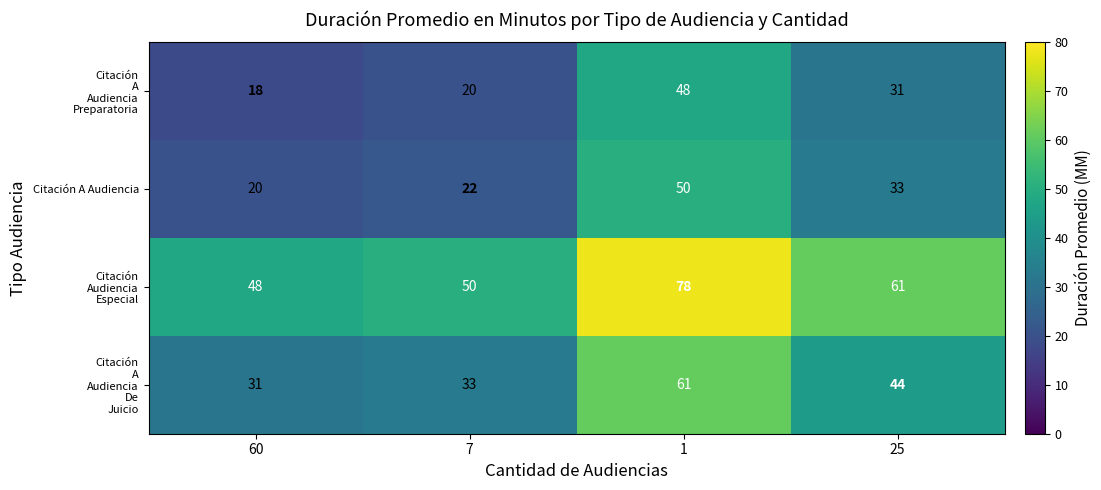

What value does the Citación A Audiencia series have at 25, to the nearest 5?

35